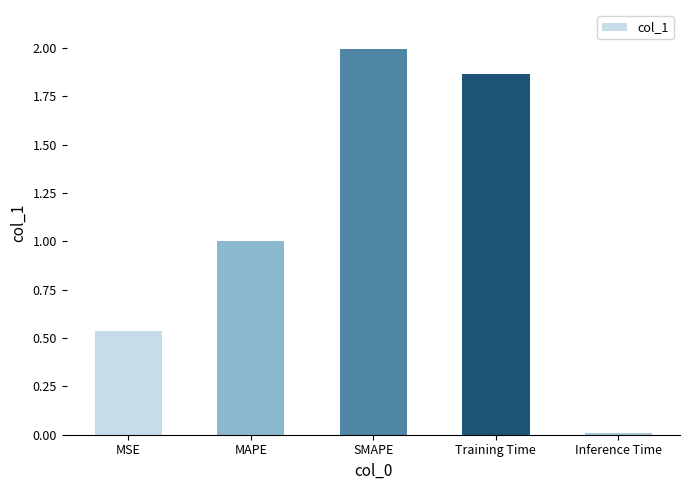

What is the sum of the values at SMAPE and MSE?

2.5